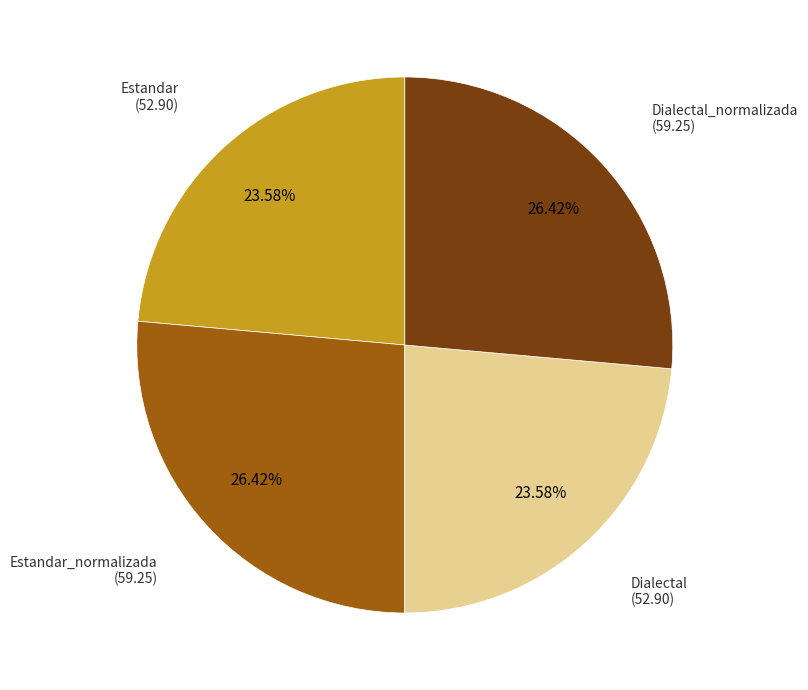

Is there any slice that represents more than half of the pie?

No